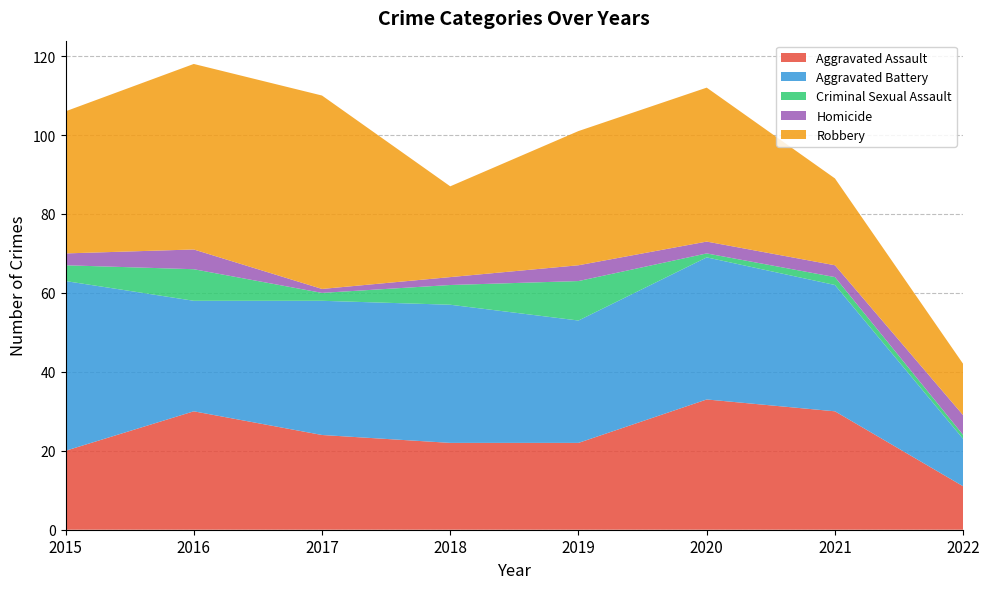

Reading left to right, list all the values displayed in this chart.

Aggravated Assault: 2015=20	2016=30	2017=24	2018=22	2019=22	2020=33	2021=30	2022=11
Aggravated Battery: 2015=43	2016=28	2017=34	2018=35	2019=31	2020=36	2021=32	2022=12
Criminal Sexual Assault: 2015=4	2016=8	2017=2	2018=5	2019=10	2020=1	2021=2	2022=1
Homicide: 2015=3	2016=5	2017=1	2018=2	2019=4	2020=3	2021=3	2022=5
Robbery: 2015=36	2016=47	2017=49	2018=23	2019=34	2020=39	2021=22	2022=13